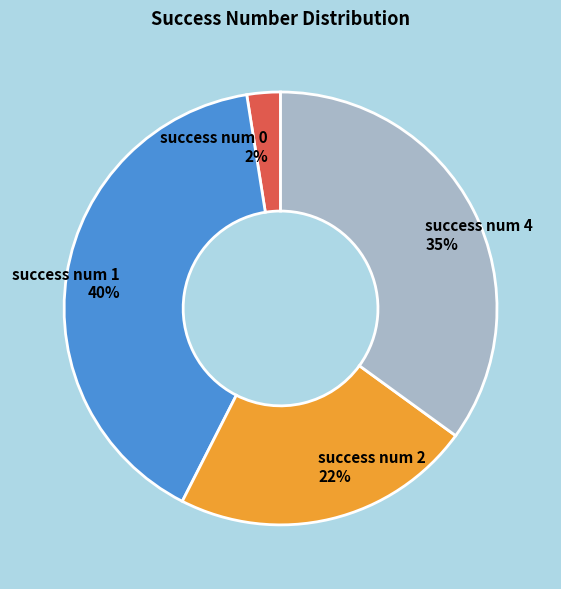

Is there any slice that represents more than half of the pie?

No